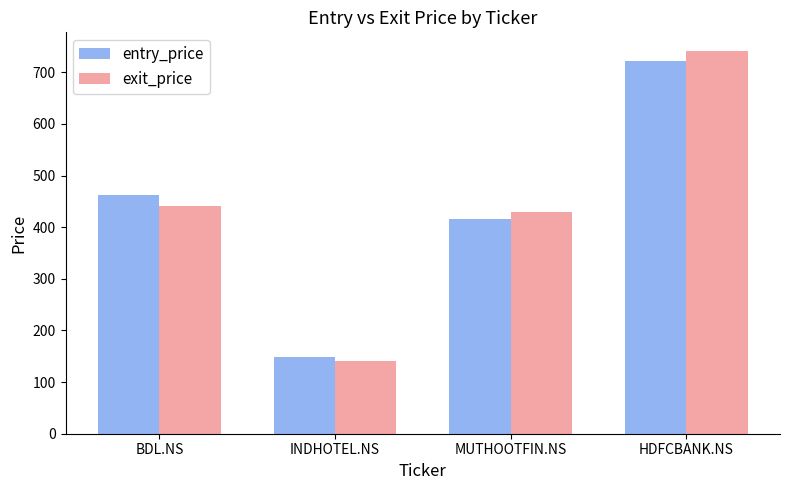

Which category has the lowest value across all series?

INDHOTEL.NS